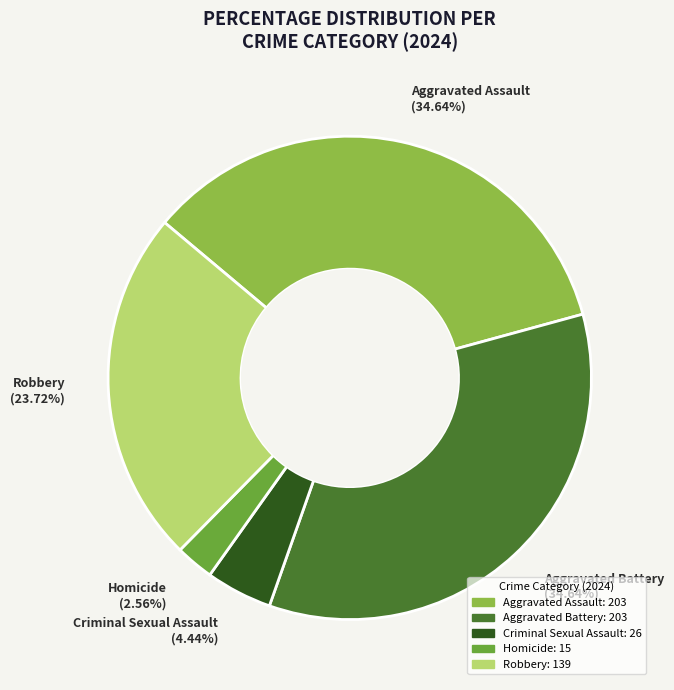

The Homicide slice represents 3% of the pie. True or false?

True